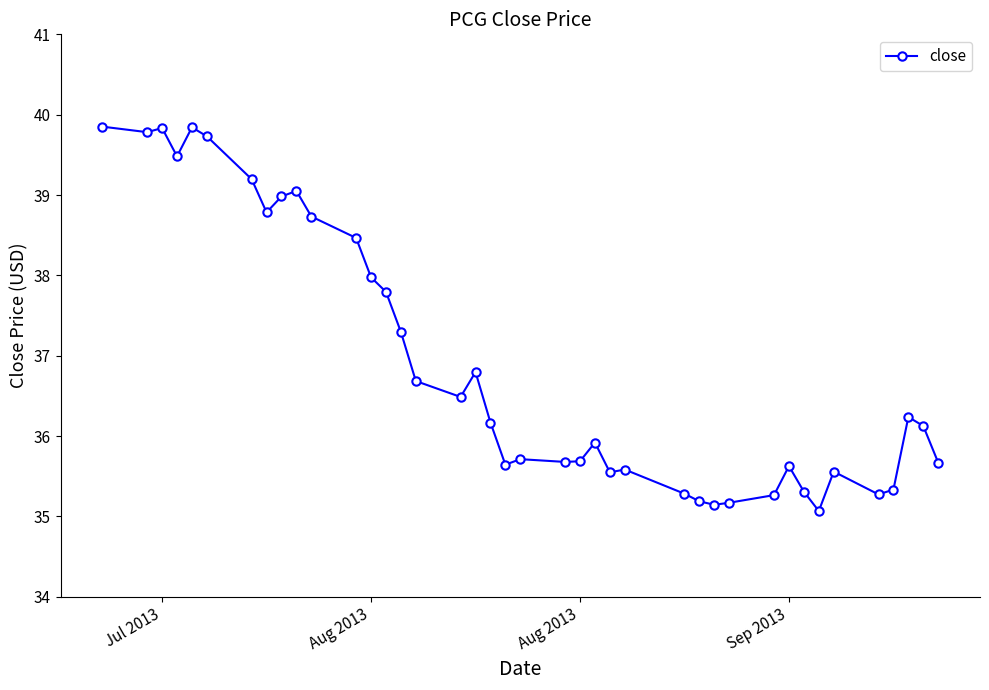

Count the number of values greater than 36.

21